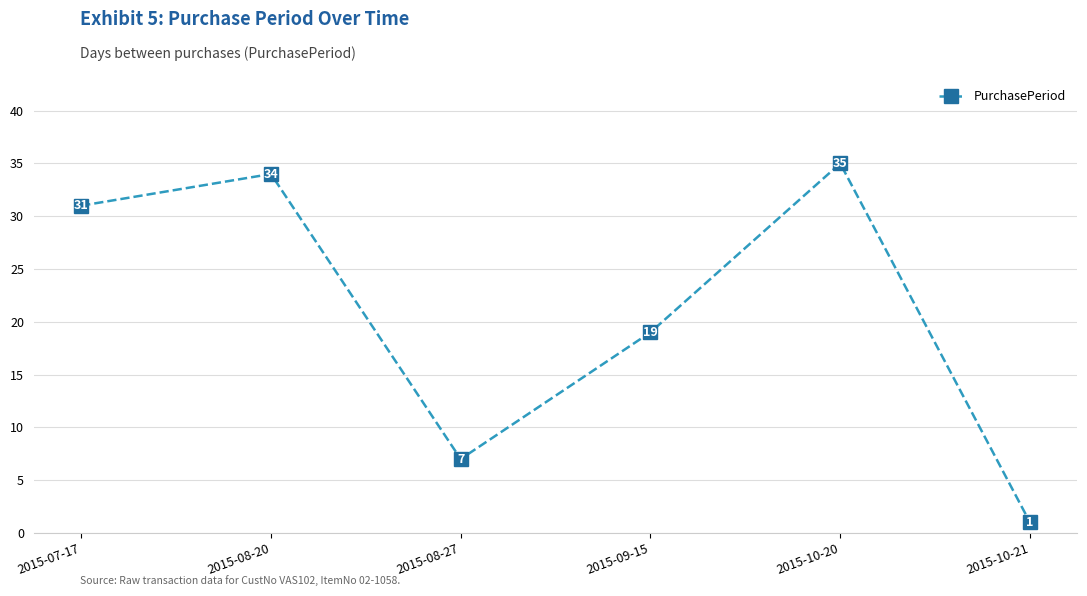

Rank the categories by value from highest to lowest.

2015-10-20, 2015-08-20, 2015-07-17, 2015-09-15, 2015-08-27, 2015-10-21